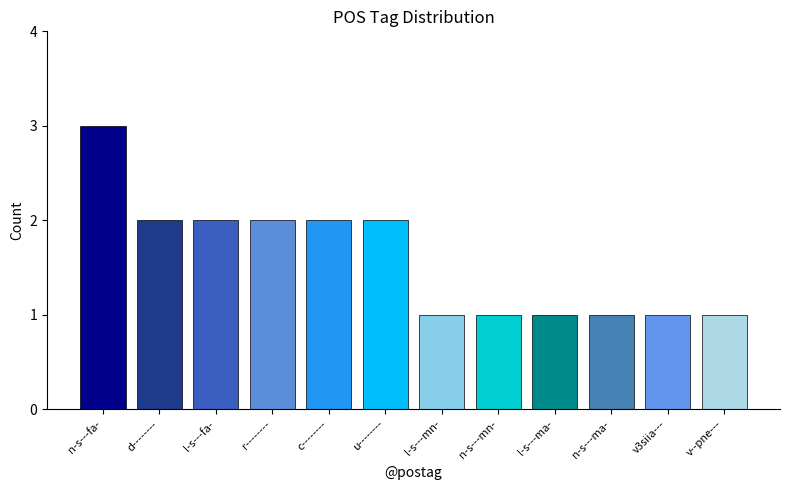

What is the difference between the maximum and minimum values?

2